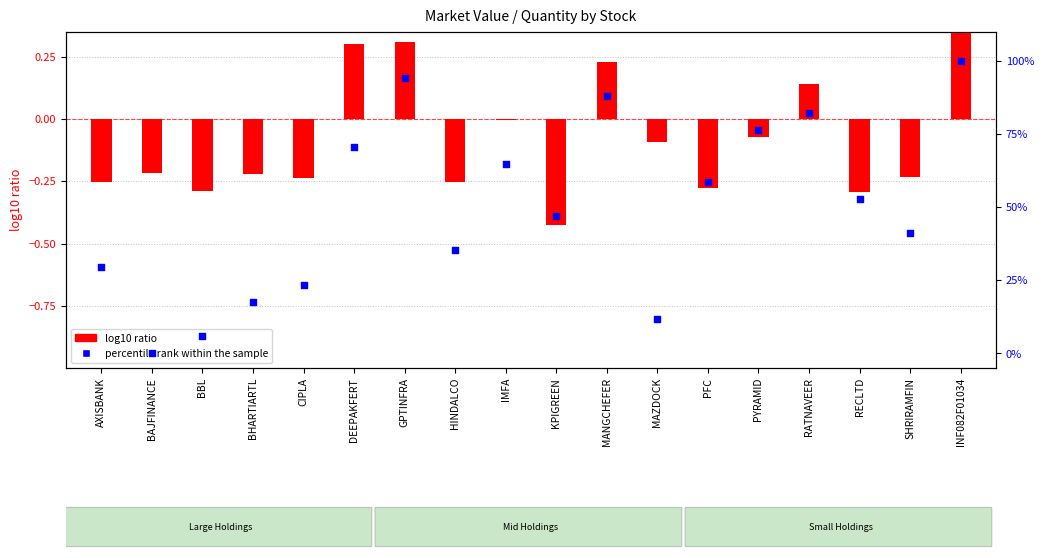

At how many categories does at least one series exceed 89?

2